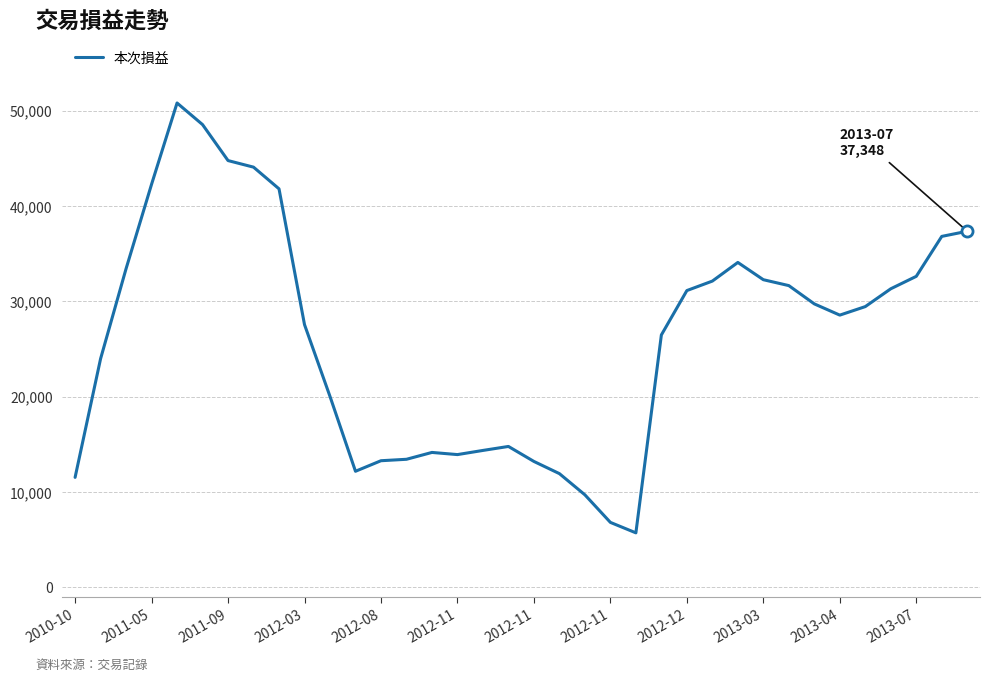

What is the difference between the maximum and minimum values?

45067